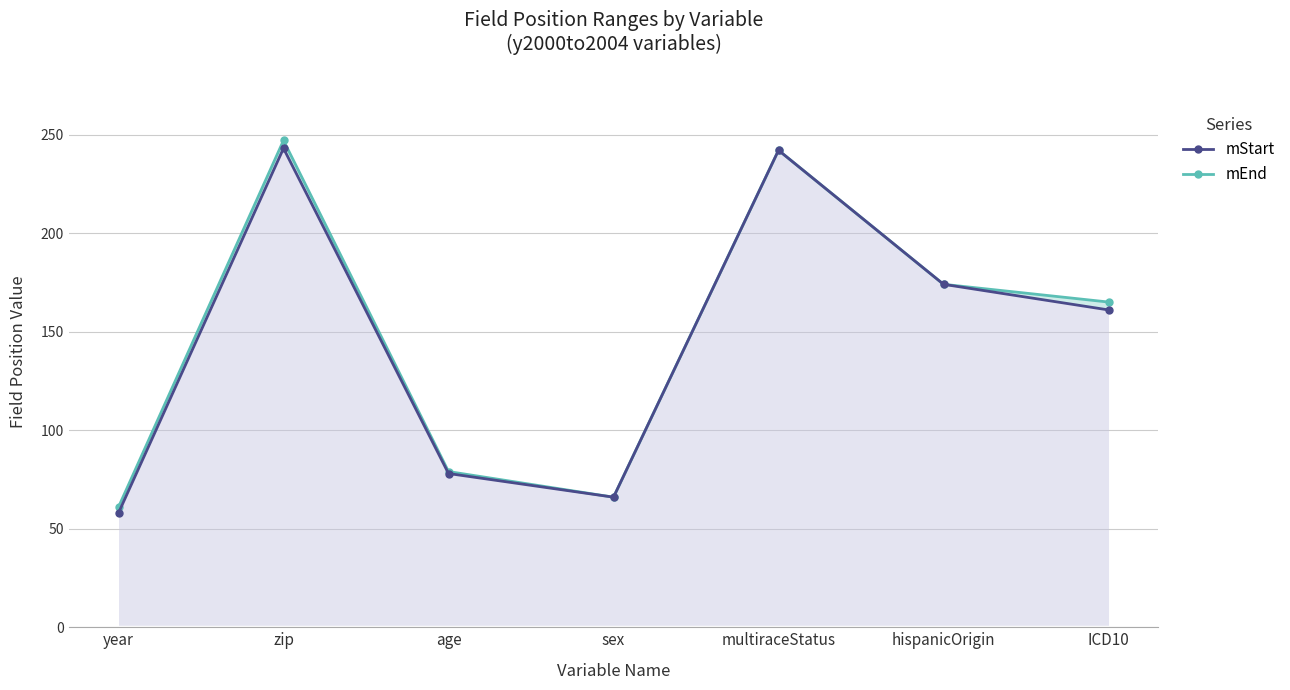

Does the chart display data point markers on the line(s)?

Yes